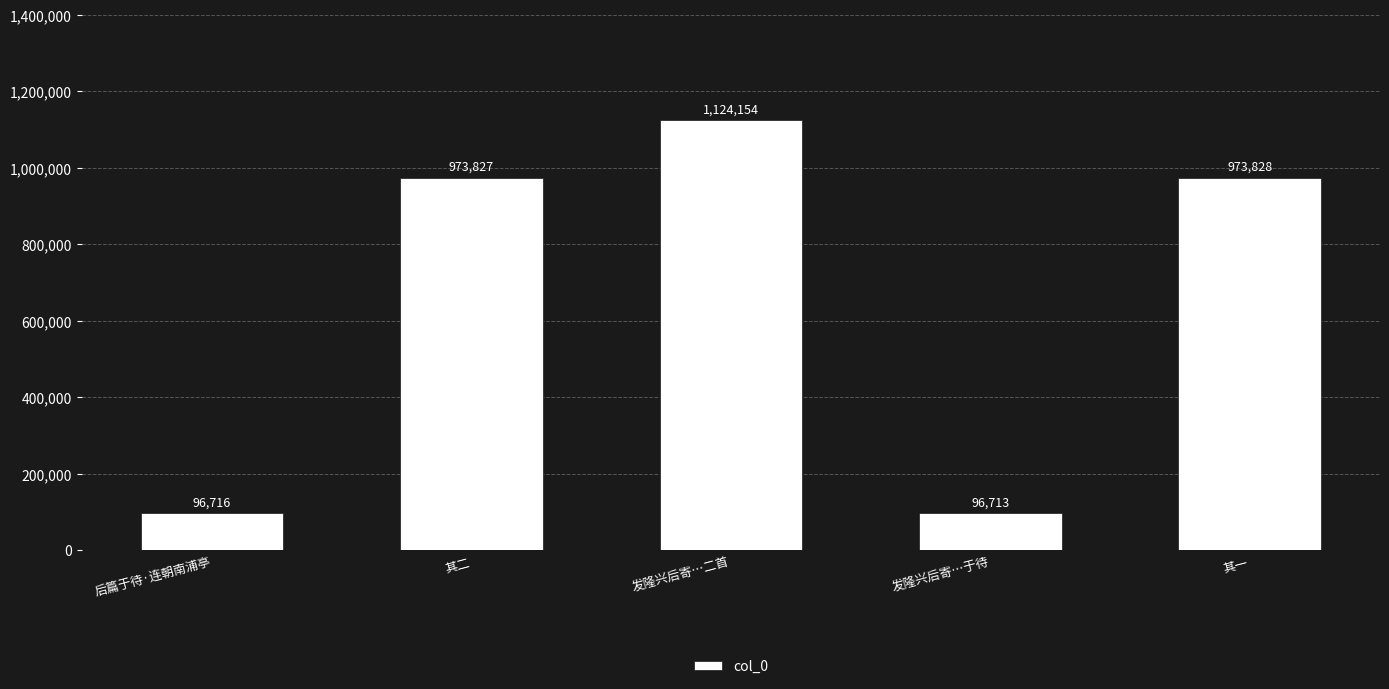

Is it true that the value at 其二 is 1338049?

False